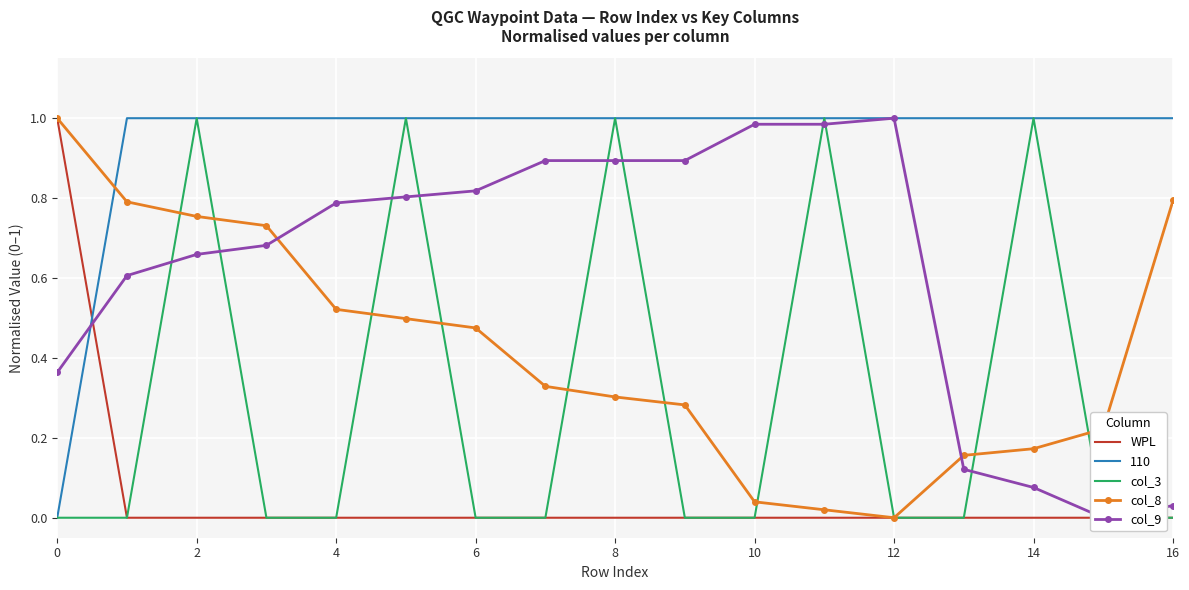

Read the col_3 value at 2.

1.0